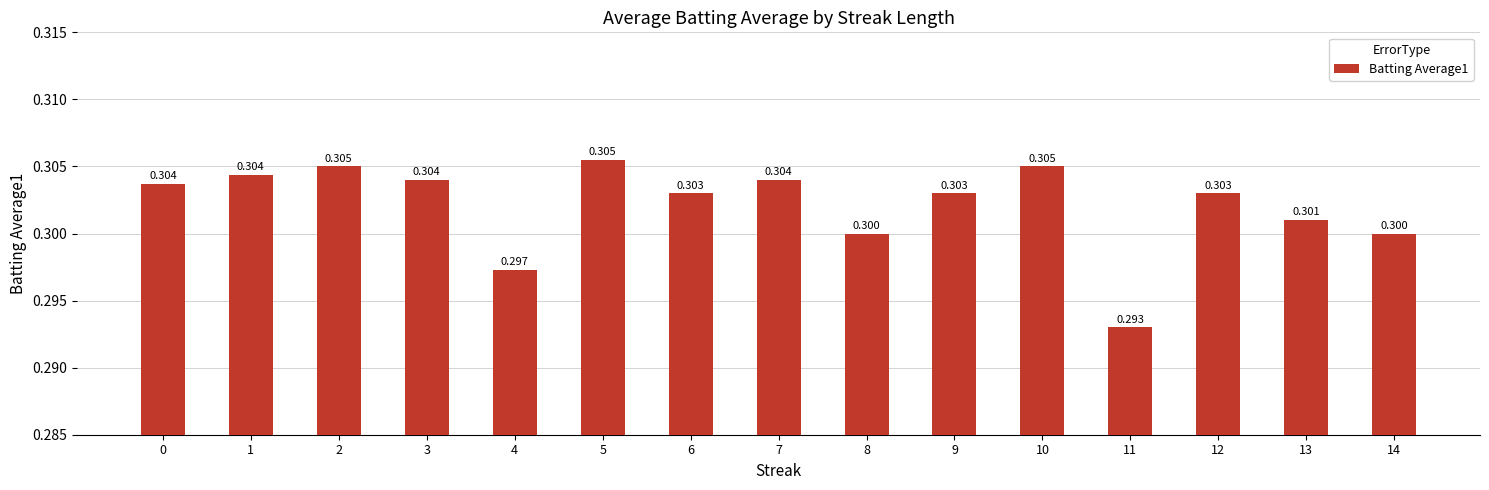

At which category does the chart reach its peak across all series?

5